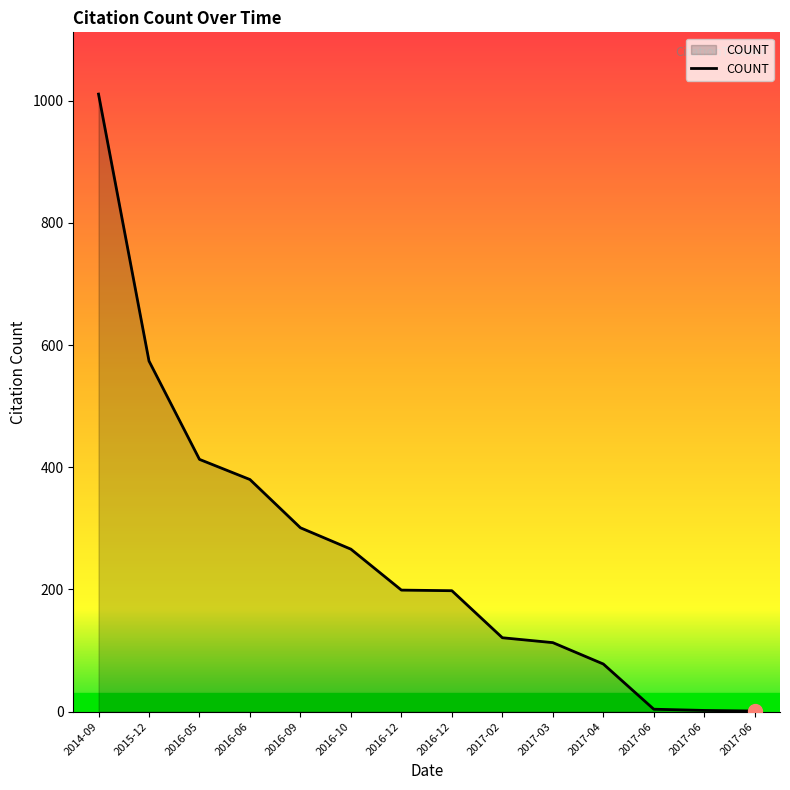

List the labels in order of value, largest first.

2014-09, 2015-12, 2016-05, 2016-06, 2016-09, 2016-10, 2016-12, 2016-12, 2017-02, 2017-03, 2017-04, 2017-06, 2017-06, 2017-06